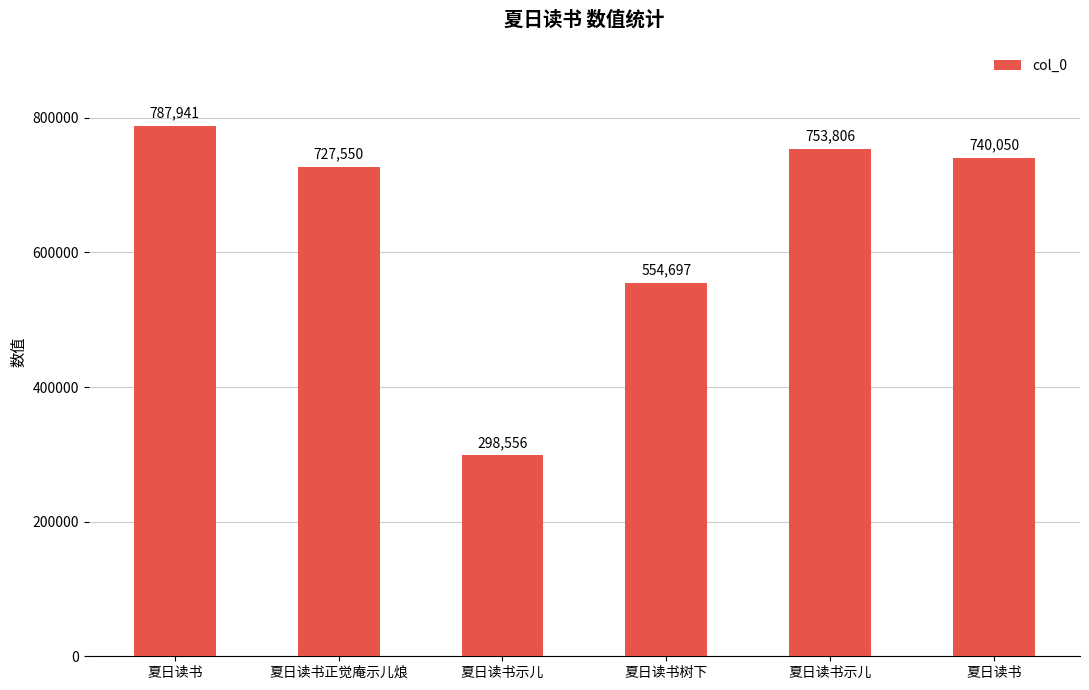

How many bars are there in total?

6